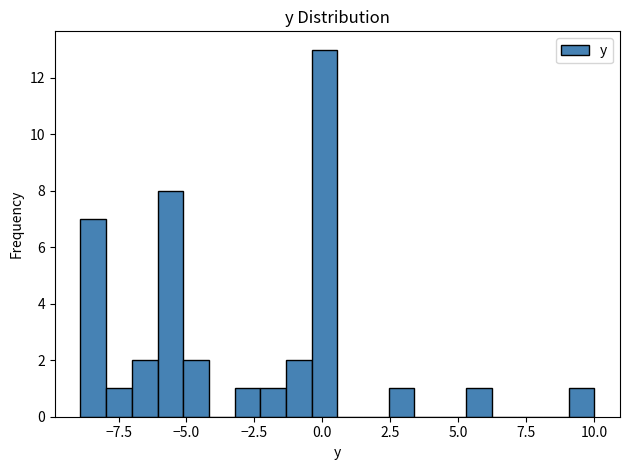

Read against the x-axis, roughly where is the centre of the tallest bar?

0.0